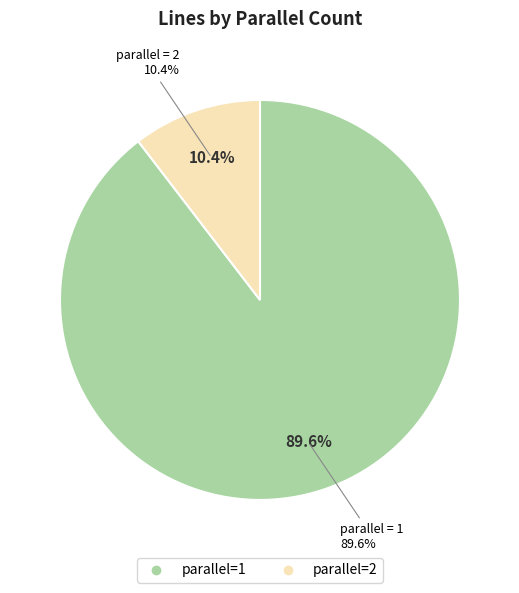

Which has a higher value, parallel=2 or parallel=1?

parallel=1